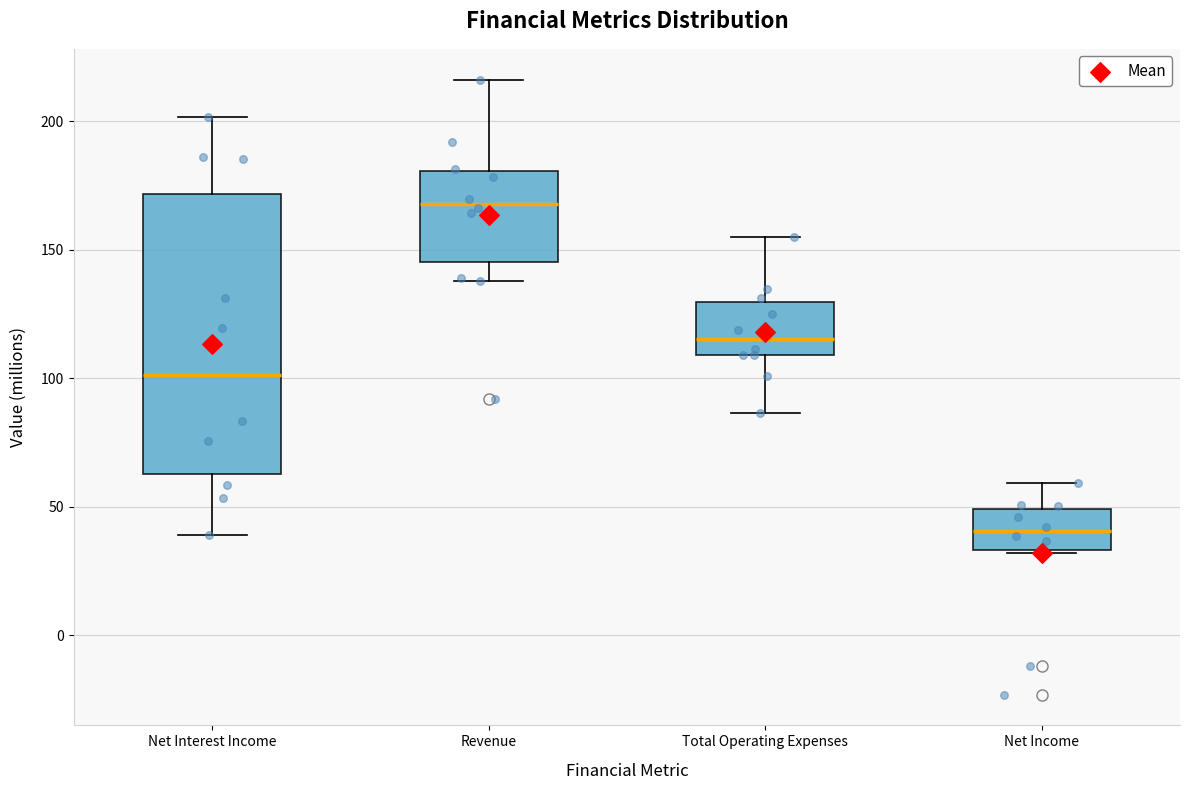

Which box's median line is the highest?

Revenue